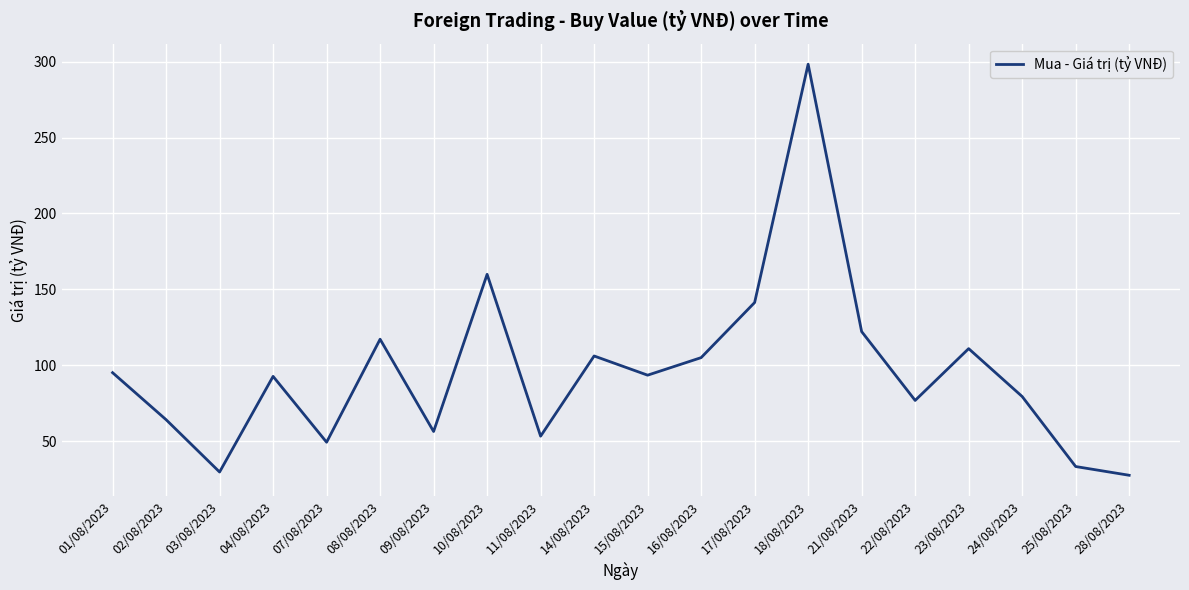

What position from the left is 23/08/2023?

17